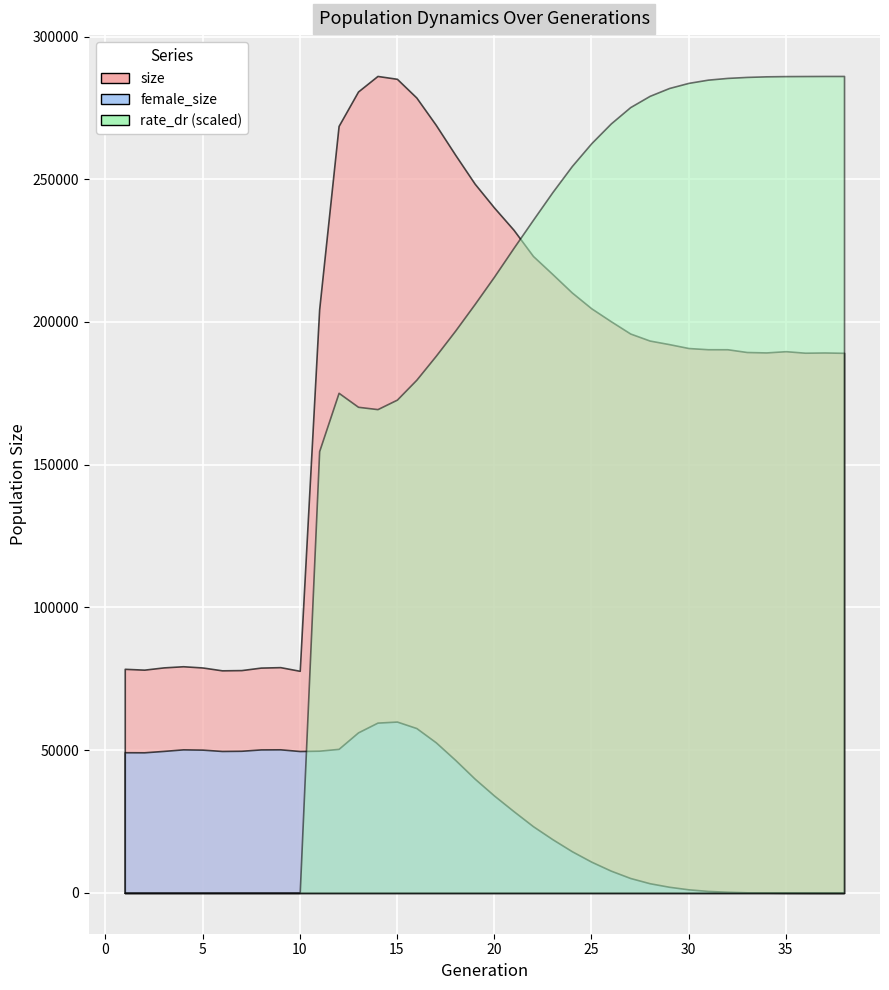

At which category does female_size reach its first local peak?

4